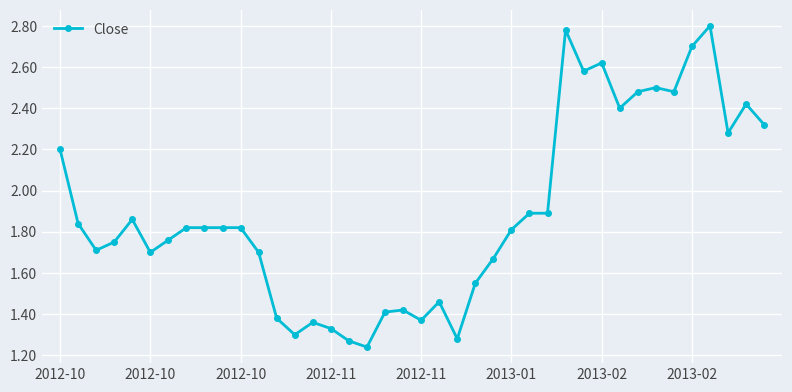

True or false: there are more than 1 points higher than both neighbors.

True